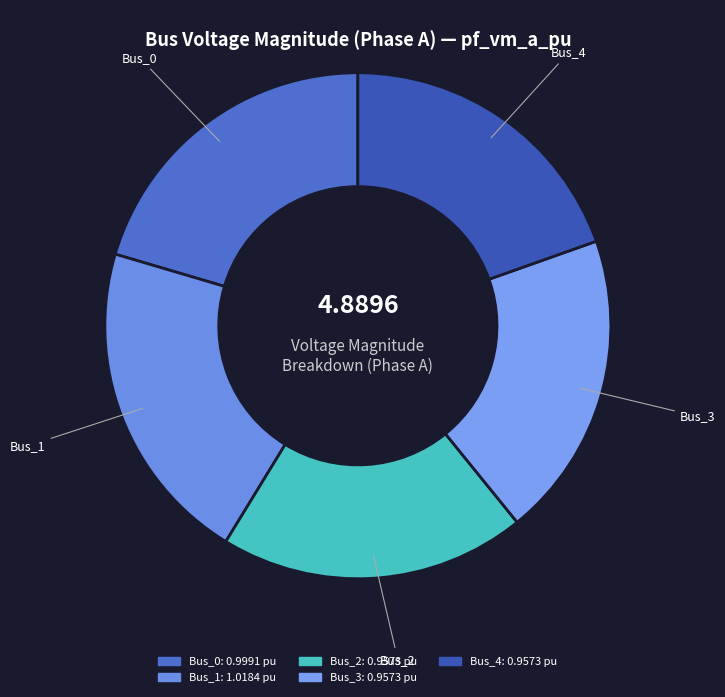

Does Bus_1 account for over 50% of the chart?

No